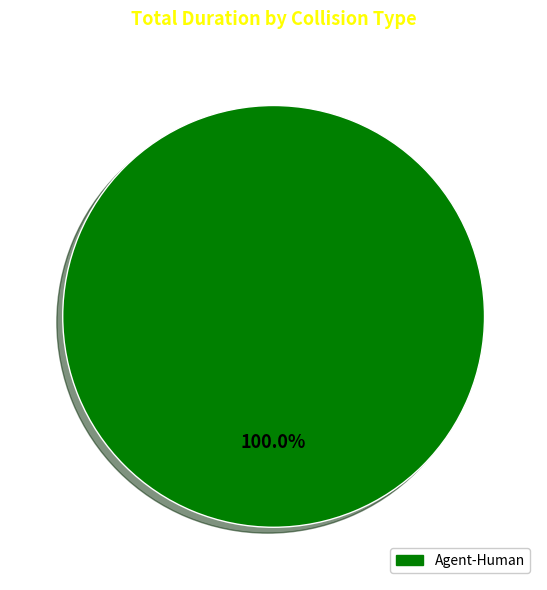

Is there a majority slice in this chart?

Yes